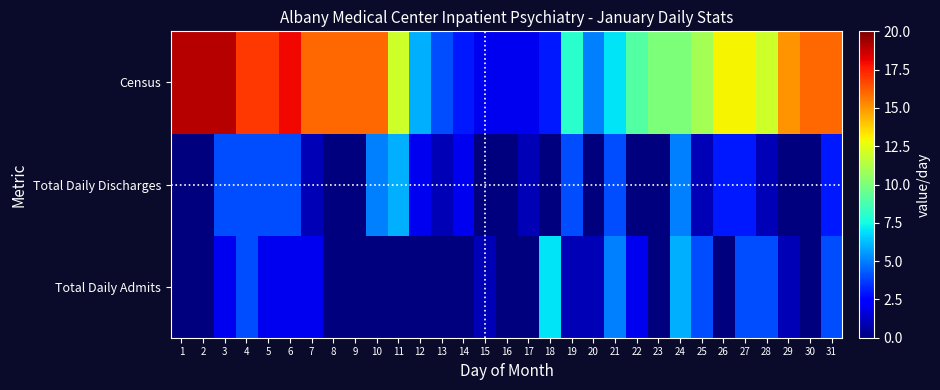

Count the number of categories in the chart.

31